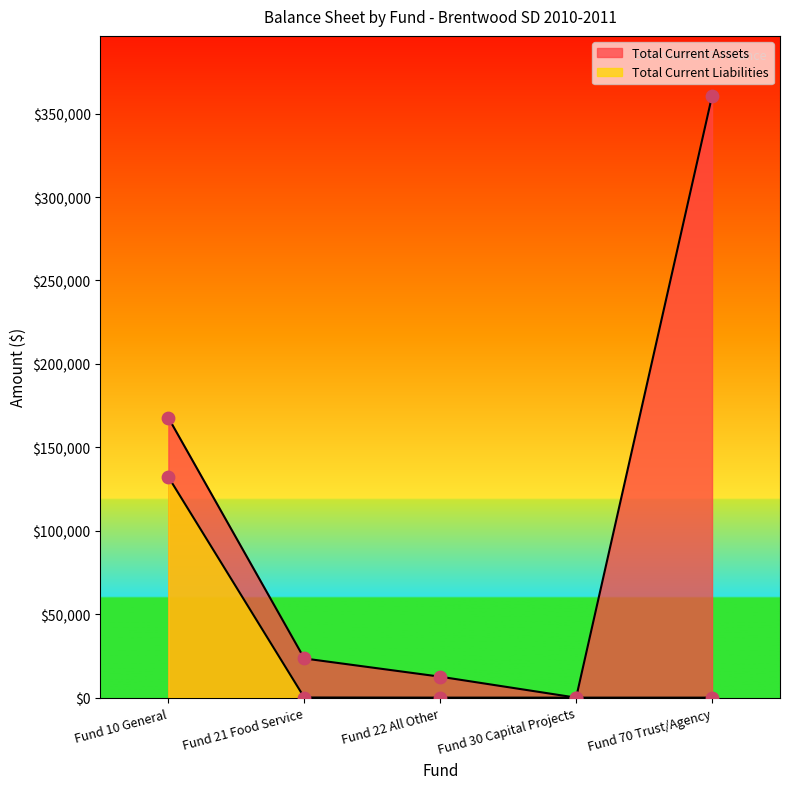

At how many categories does at least one series exceed 57666?

2